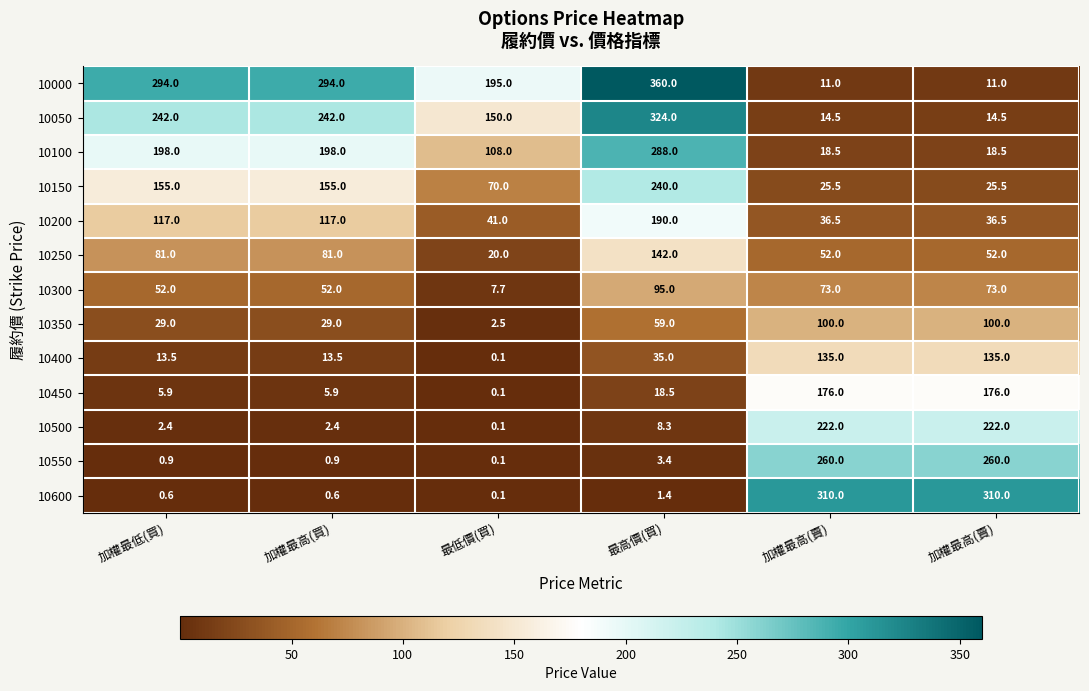

How many values in the 10200 series are below 117?

3